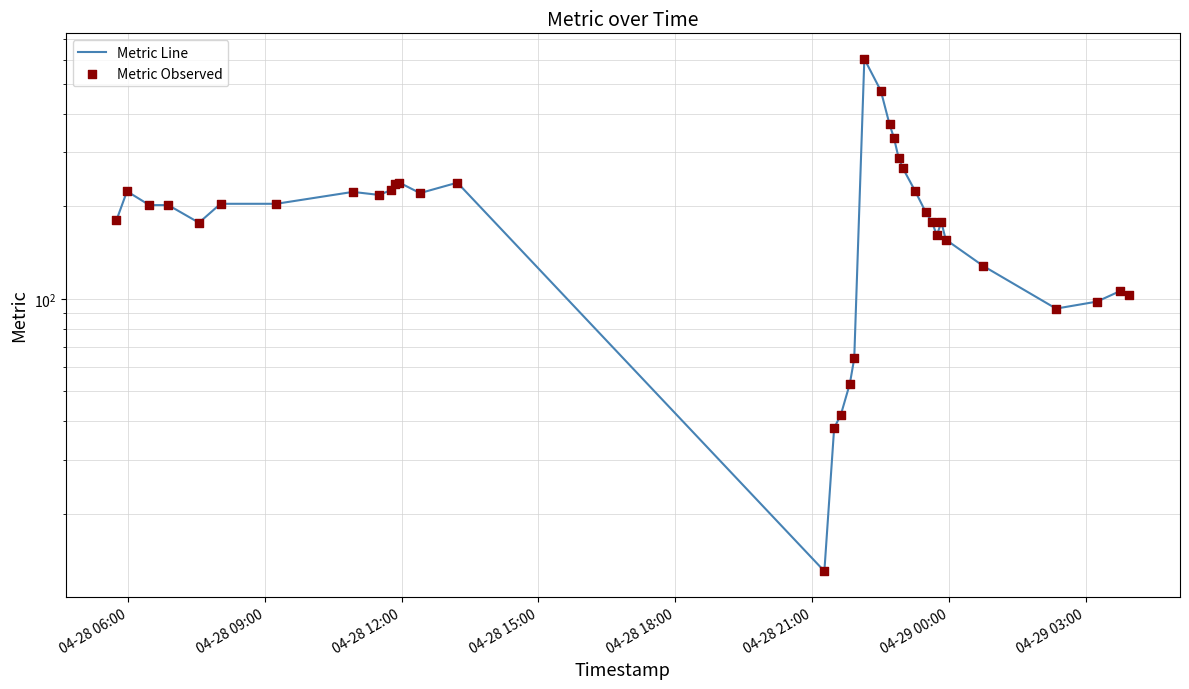

Which series has the largest total across all categories?

Metric Line